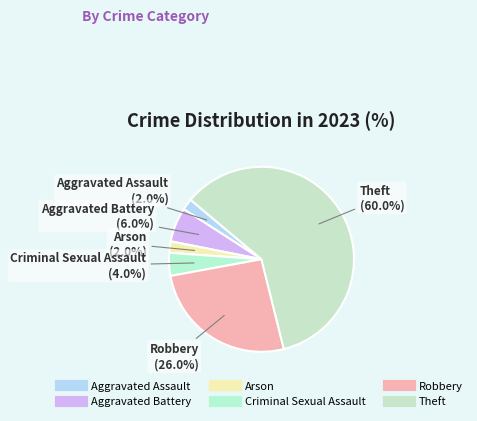

Is Theft the majority of the pie?

Yes